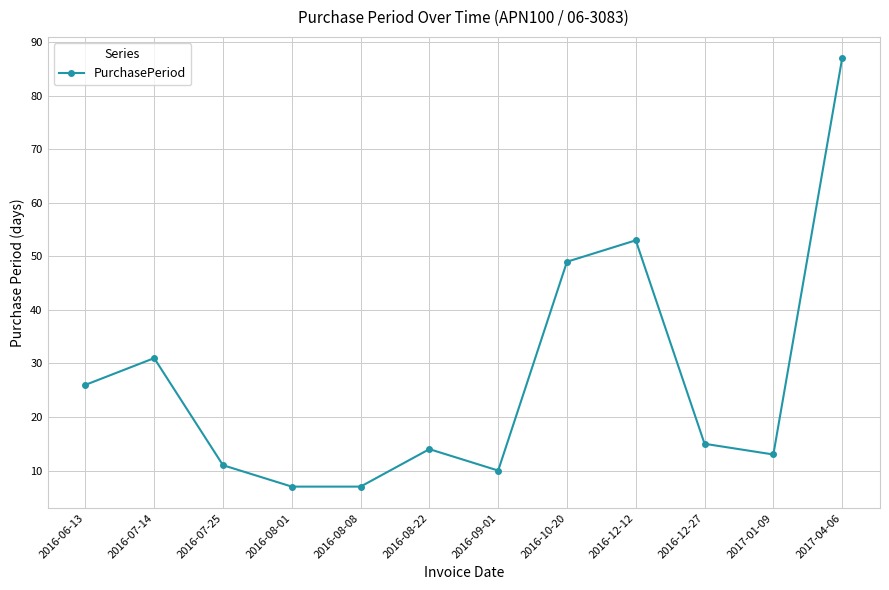

The chart shows a value of 20 at 2016-07-14. True or false?

False